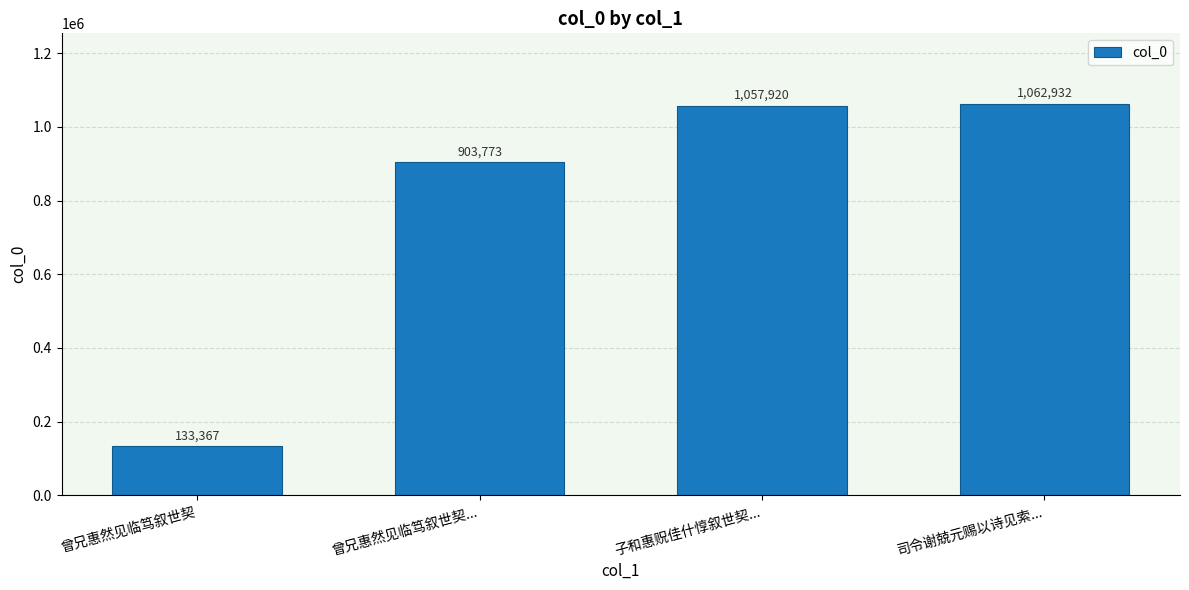

What is the smallest value displayed?

133367